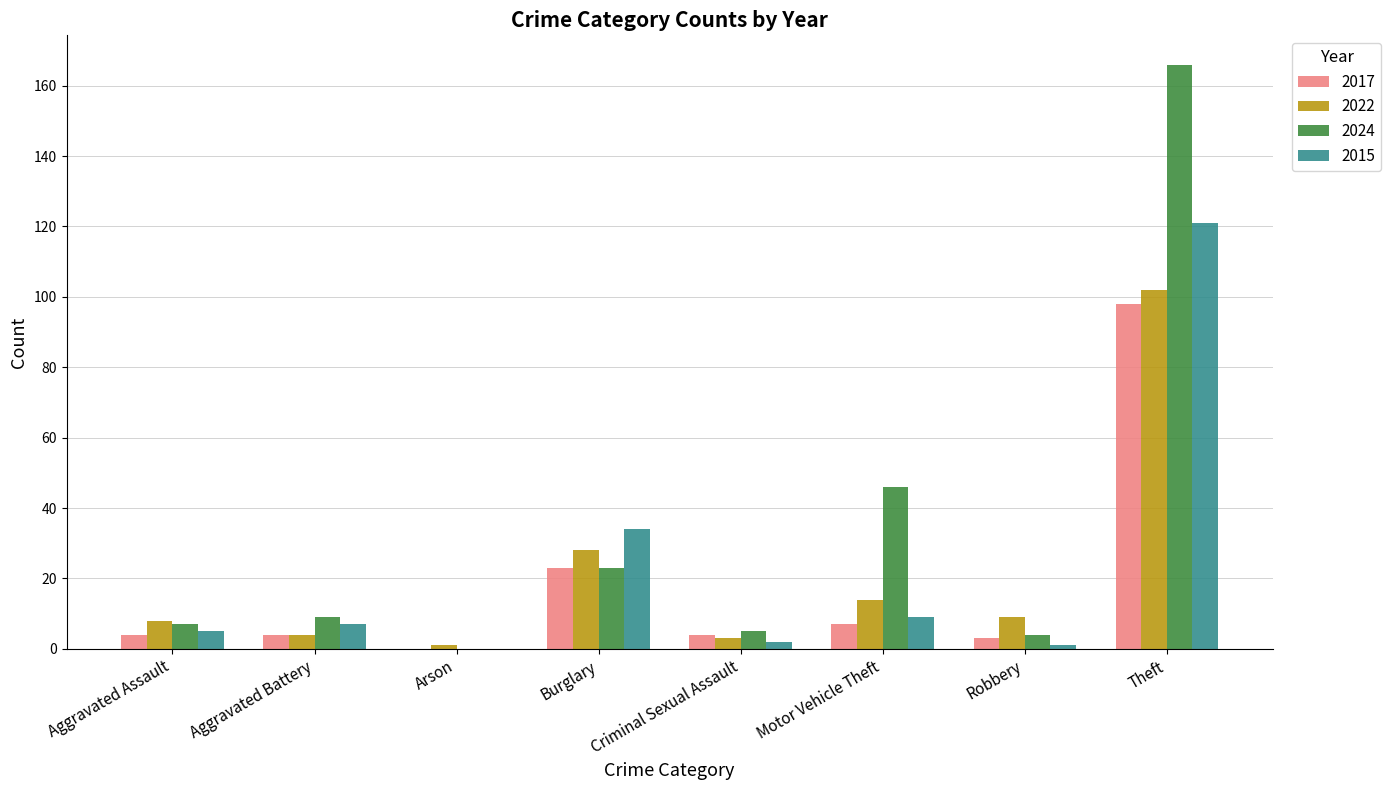

At which label does 2024 reach its peak?

Theft